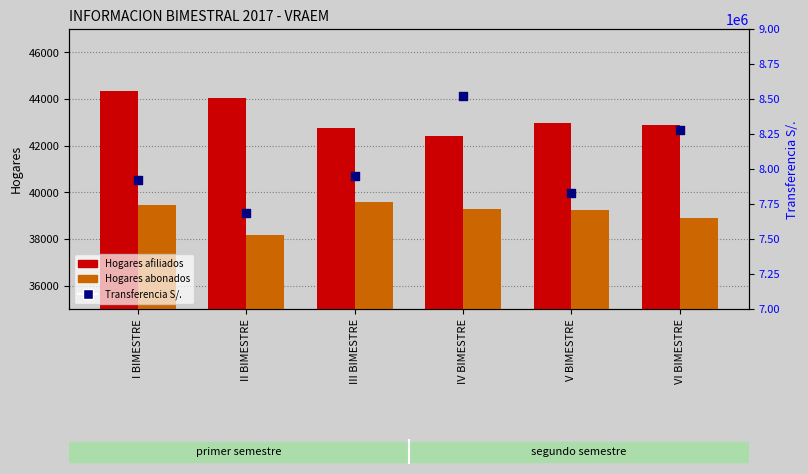

Is the value of Transferencia S/. at VI BIMESTRE greater than the value of Hogares abonados at V BIMESTRE?

Yes